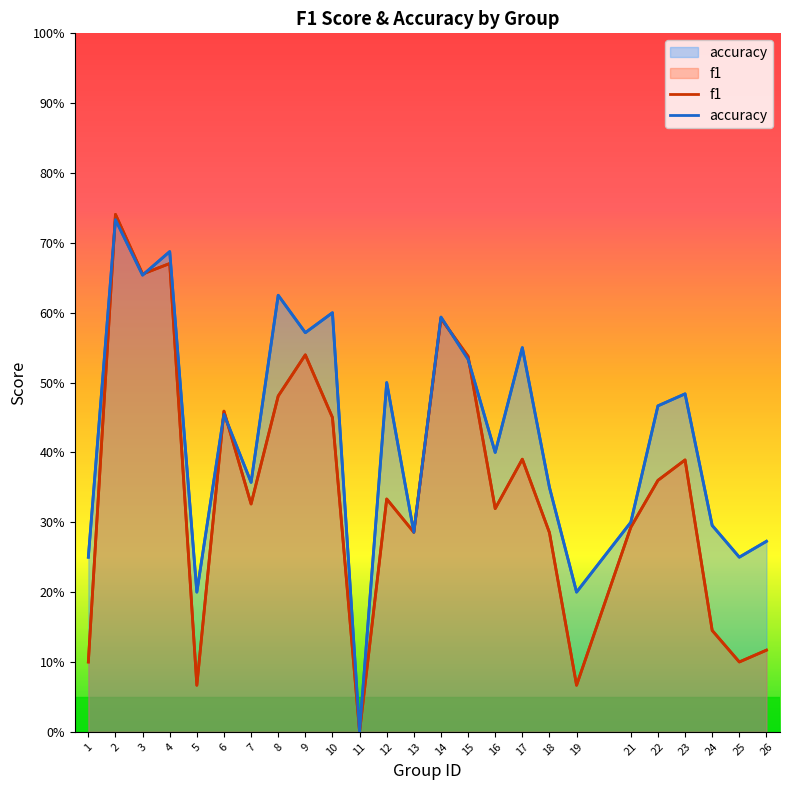

At which category is the sum across all series the highest?

2